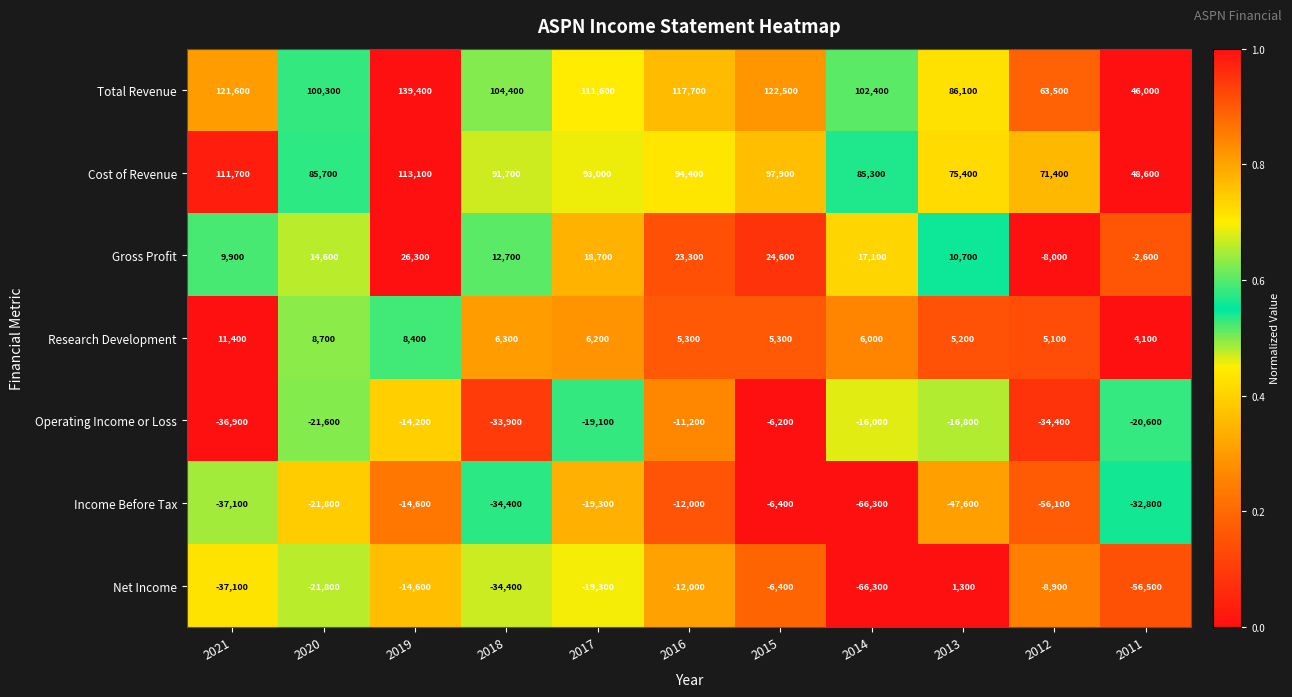

What is the difference between the highest and lowest values at 2015?

128900